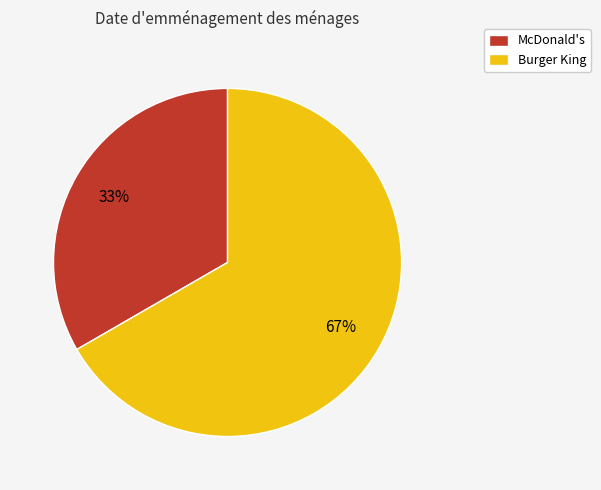

Which slice represents more than half of the pie?

Burger King